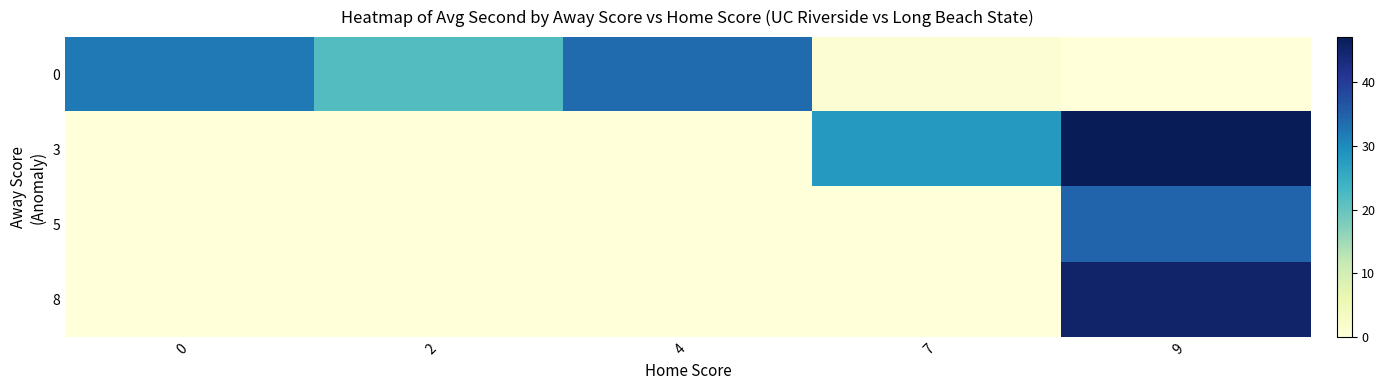

Between 7 and 2, which is larger?

2